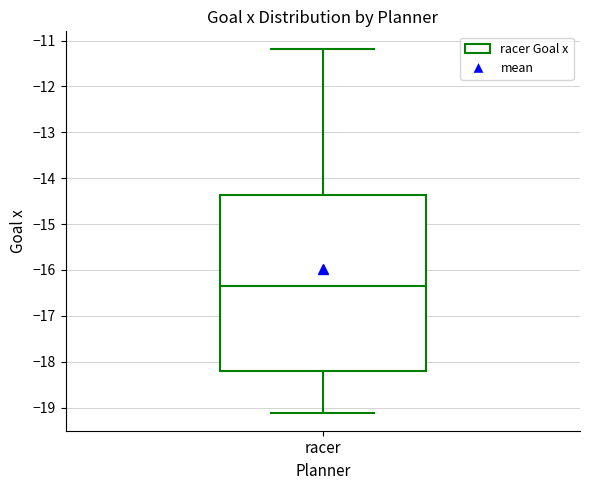

Transcribe this box plot: give where the median line is, the range the box spans, and where the two whiskers end, as read against the y-axis. The values are not printed on the chart, so give them approximately, as read against the axis.

median -16.4, box -18.2 to -14.4, whiskers -19.1 to -11.2